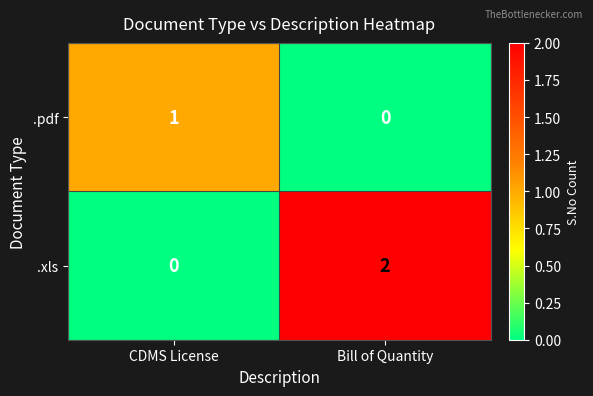

Reading left to right, list all the values displayed in this chart.

.pdf: CDMS License=1	Bill of Quantity=0
.xls: CDMS License=0	Bill of Quantity=2